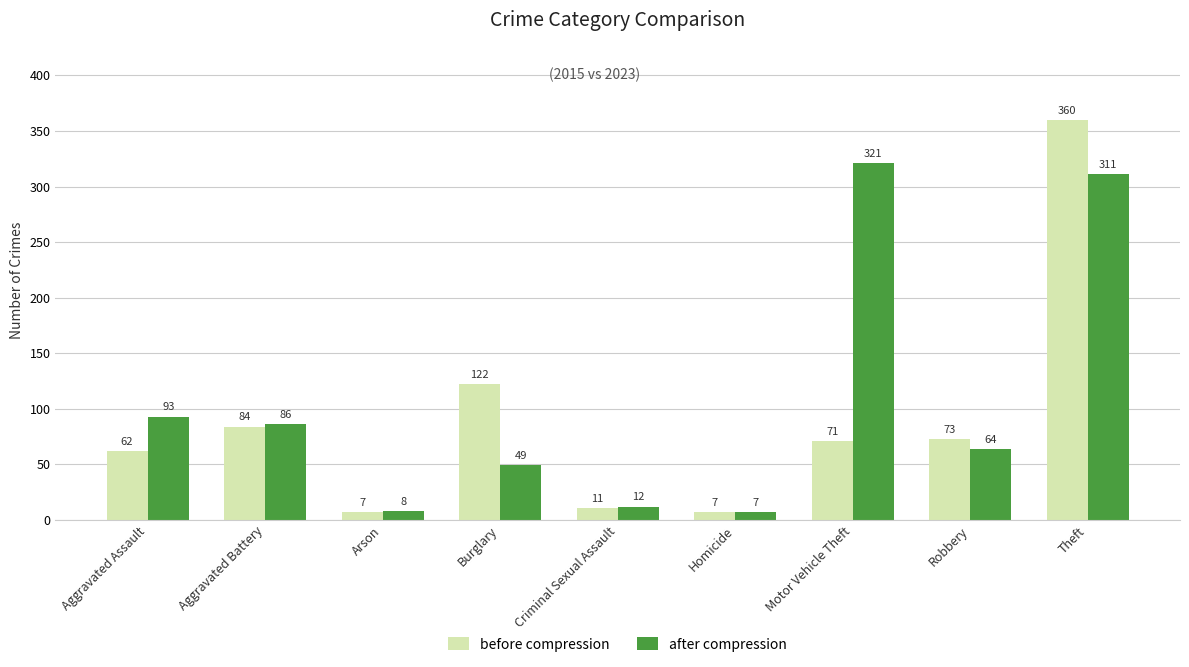

What is the difference between the before compression values at Robbery and Criminal Sexual Assault?

62